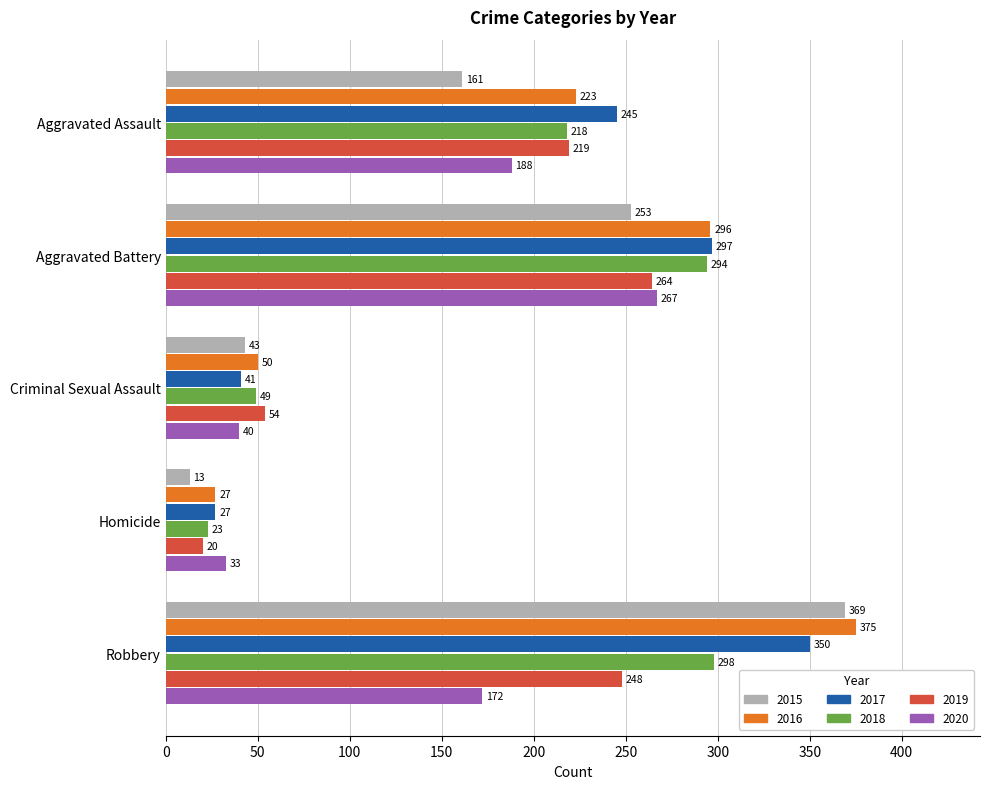

At Criminal Sexual Assault, list the series in order from largest to smallest.

2019, 2016, 2018, 2015, 2017, 2020